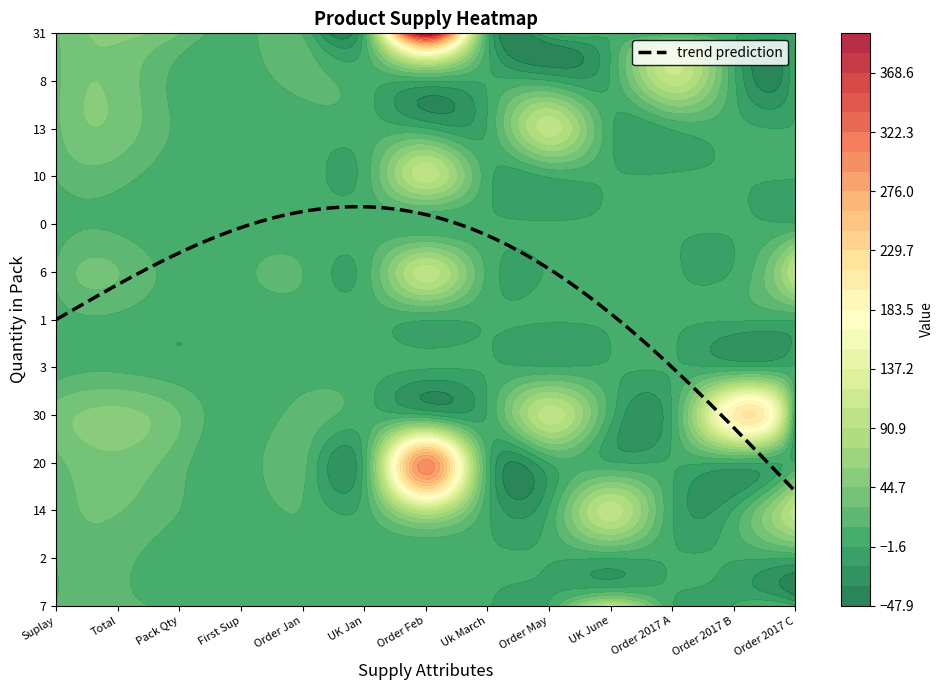

What is the average value of the 7 series?

11